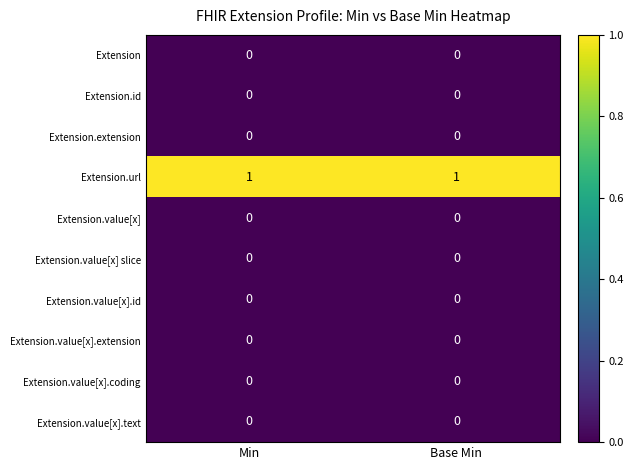

At how many categories does at least one series exceed 0?

2